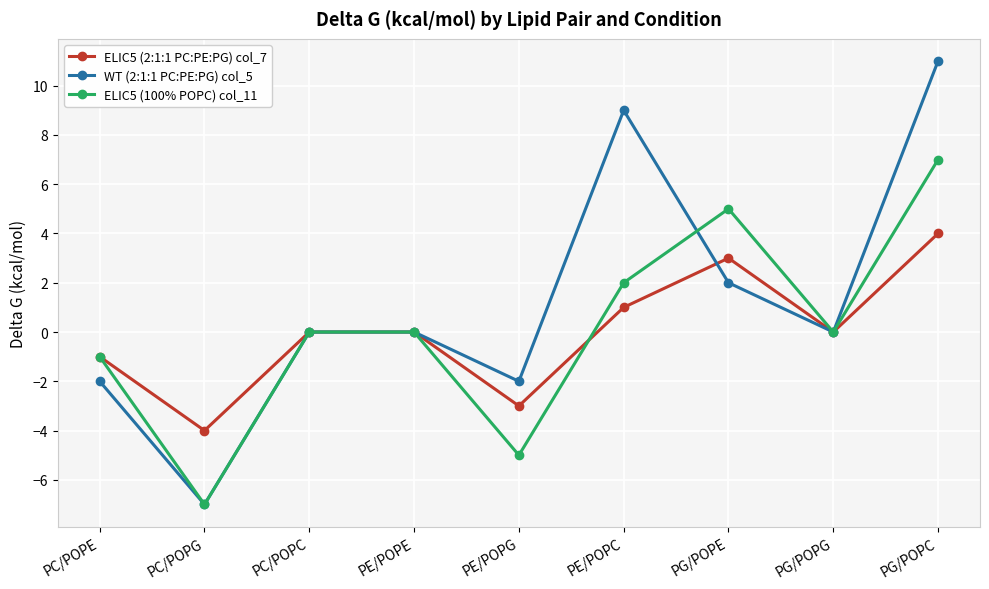

Does the chart have visible grid lines?

Yes